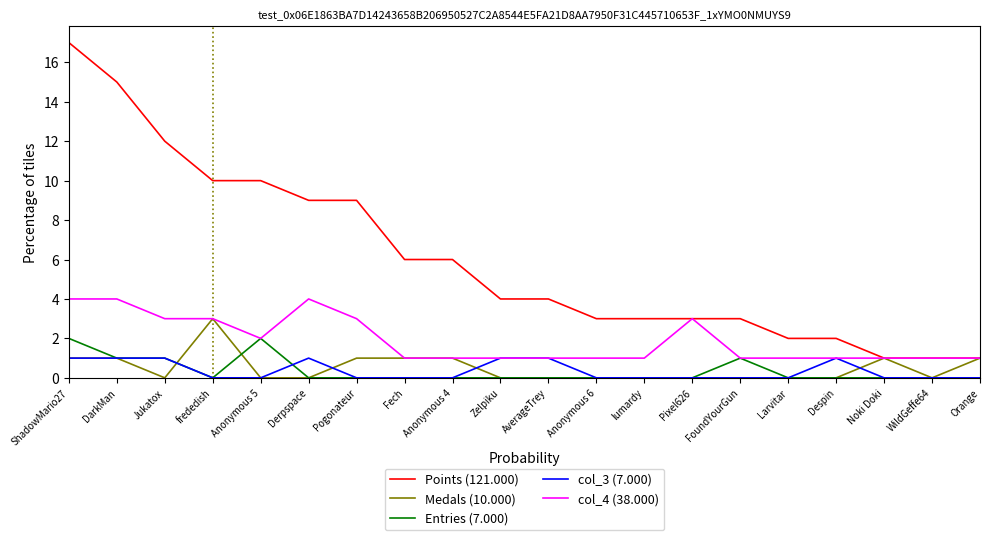

Which series changed the most between Zelpiku and Orange?

Points (121.000)